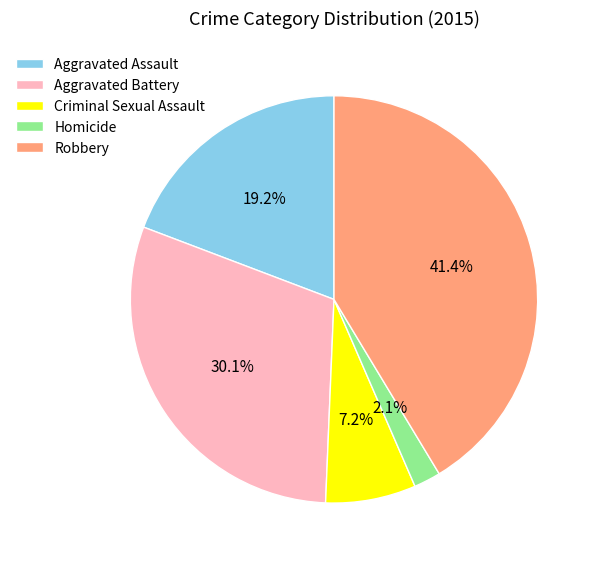

To the nearest percent, what is the difference between the Aggravated Battery and Aggravated Assault slice percentages?

11%